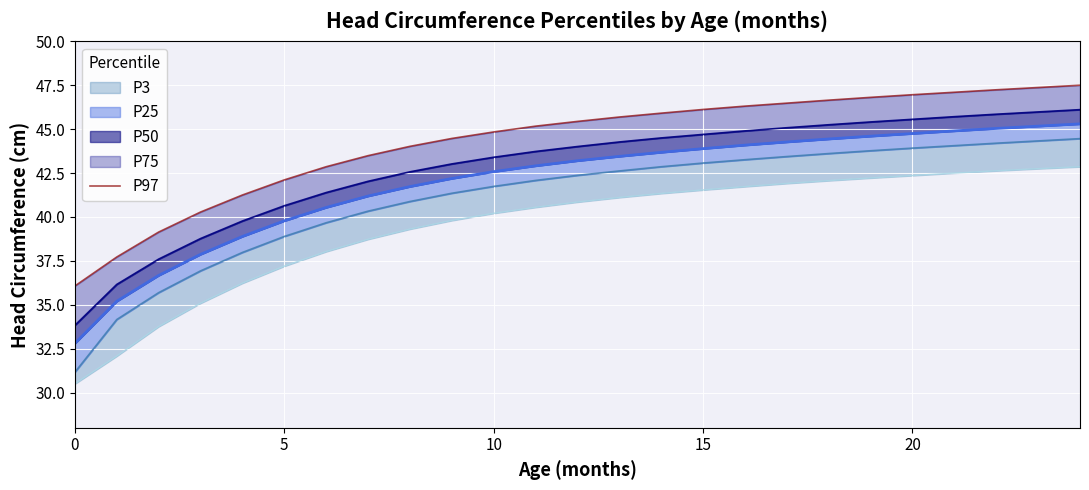

Approximately how many times larger is the value at 8 compared to 23?

0.9